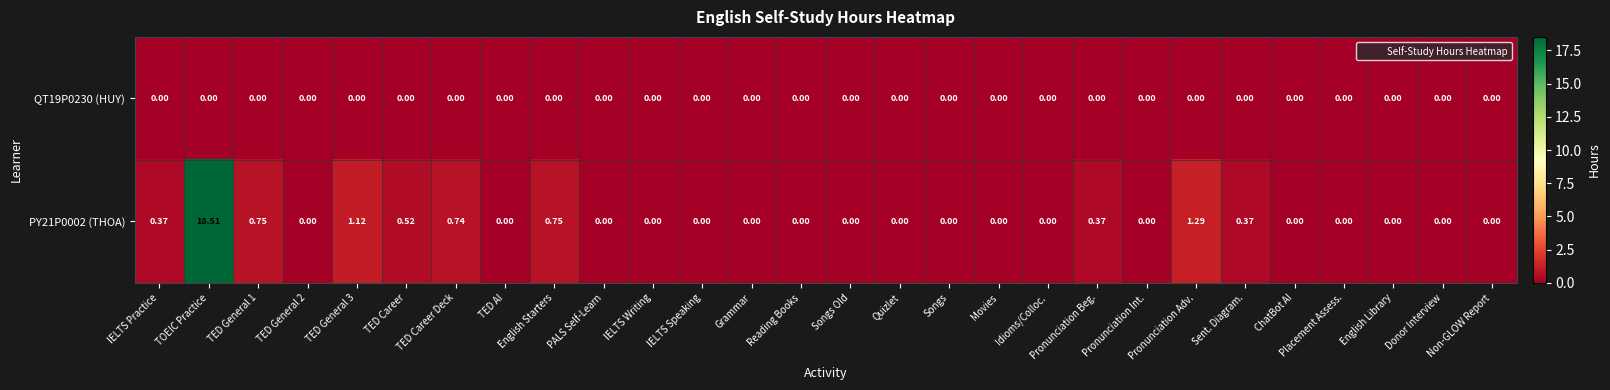

At which category is the sum across all series the highest?

TOEIC Practice